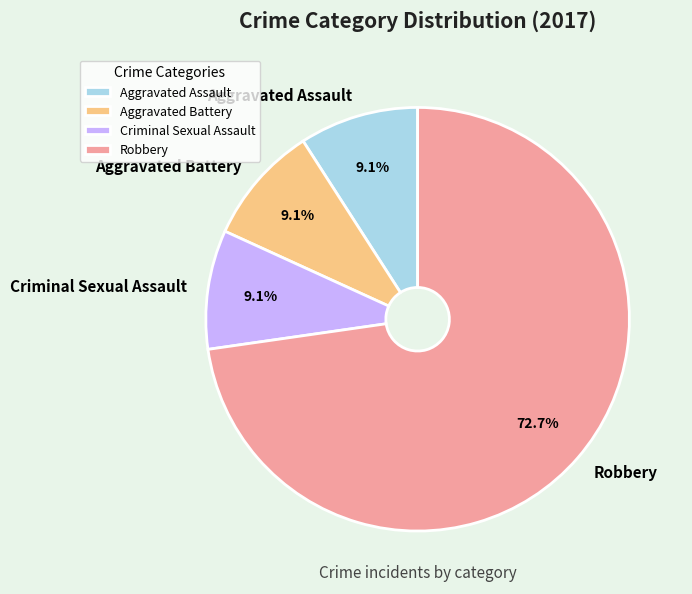

Count the number of slices in the pie.

4